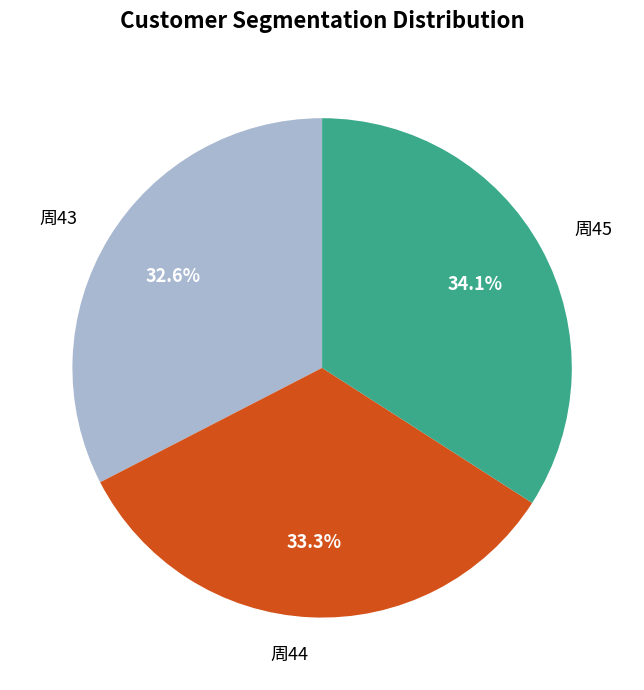

What is the largest slice in the pie chart?

周45